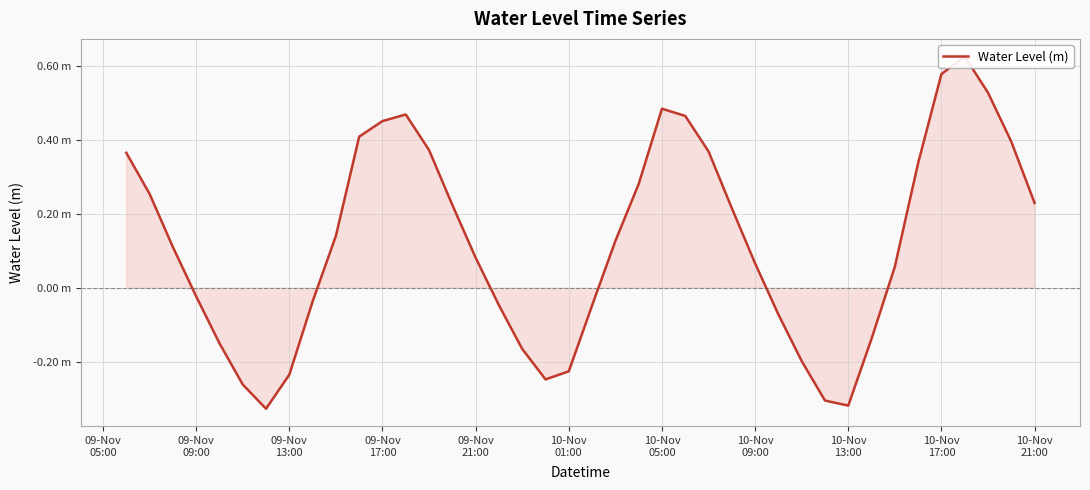

How many negative values are there?

16